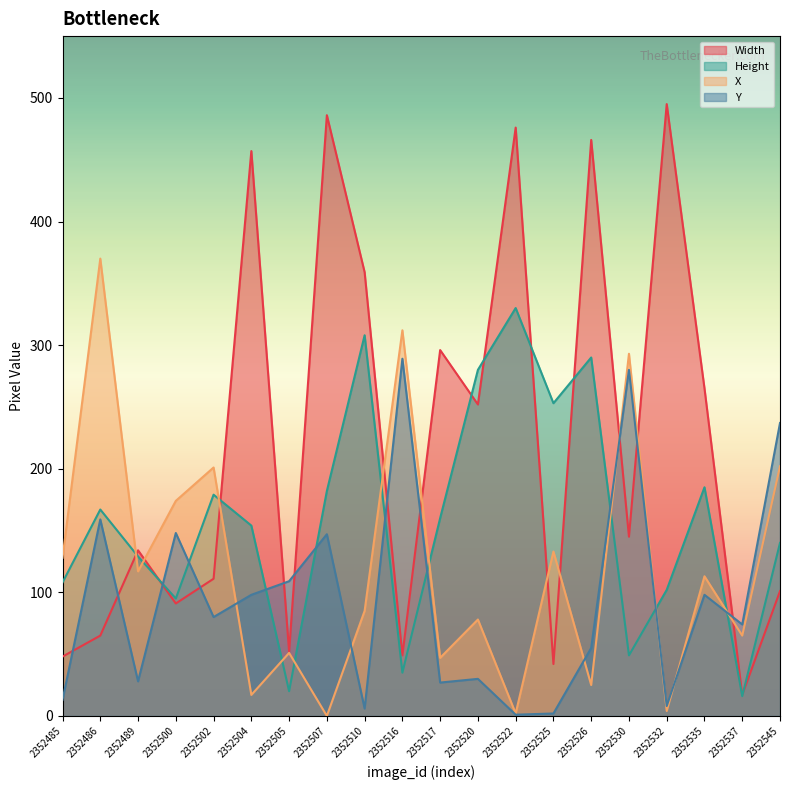

How many data points in Width are less than 145?

10